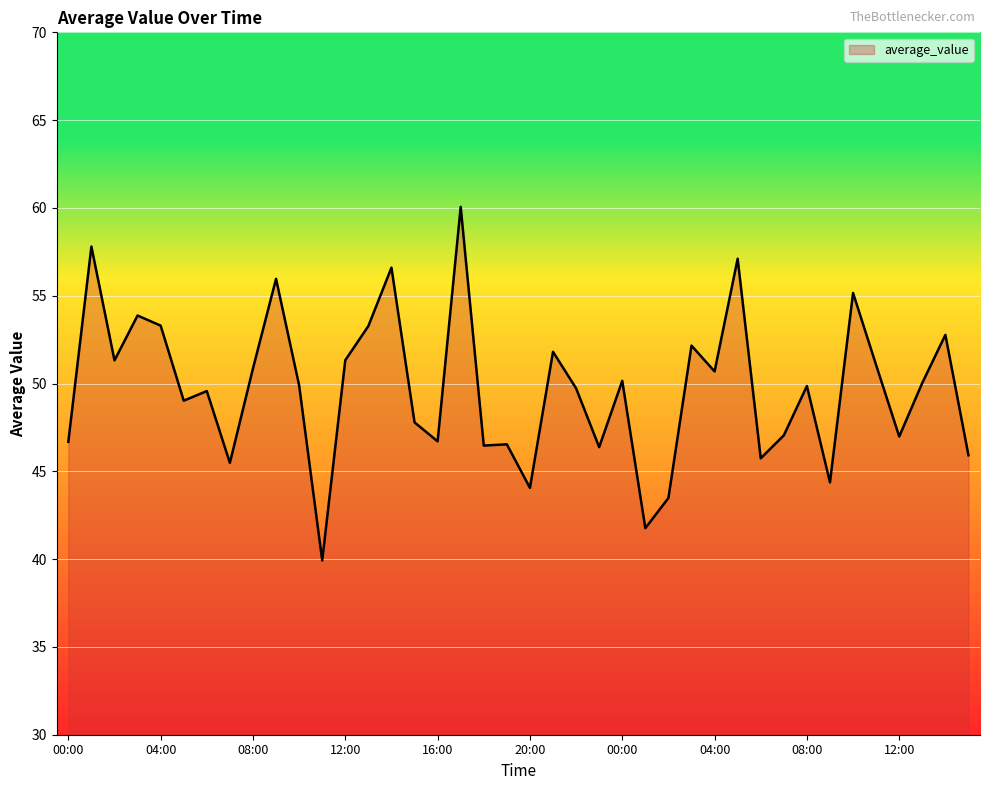

What is the smallest value displayed?

39.9